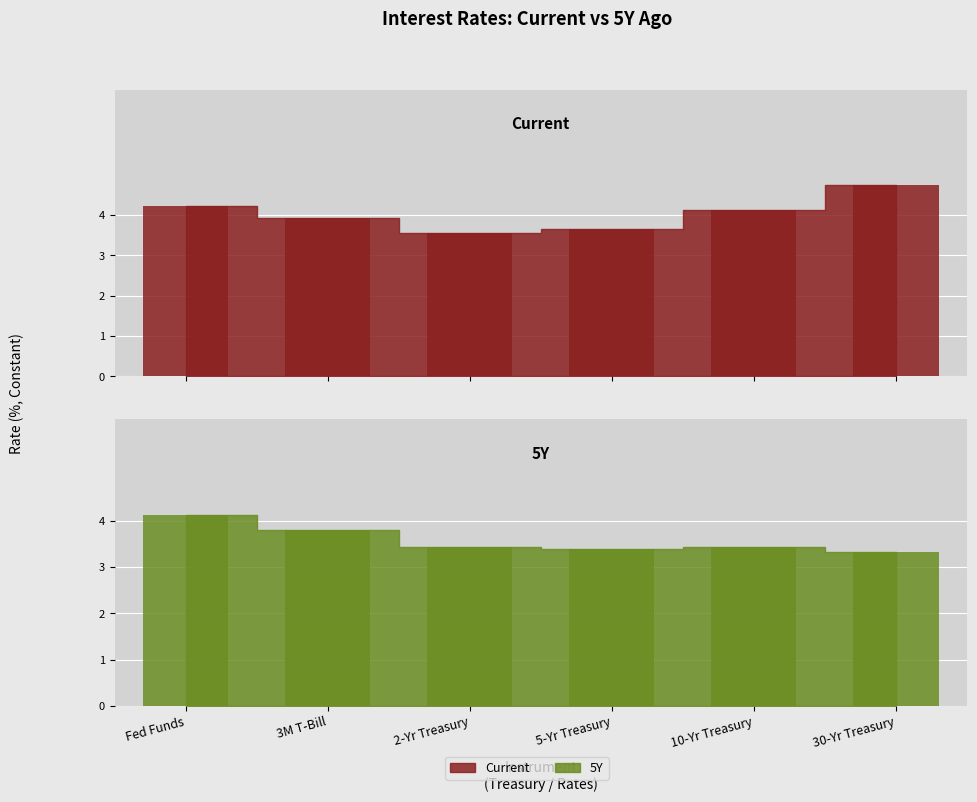

Reading left to right, extract all data points from this chart.

Current: Fed Funds=4.2	3M T-Bill=3.9	2-Yr Treasury=3.6	5-Yr Treasury=3.7	10-Yr Treasury=4.1	30-Yr Treasury=4.7
5Y: Fed Funds=4.1	3M T-Bill=3.8	2-Yr Treasury=3.4	5-Yr Treasury=3.4	10-Yr Treasury=3.4	30-Yr Treasury=3.3